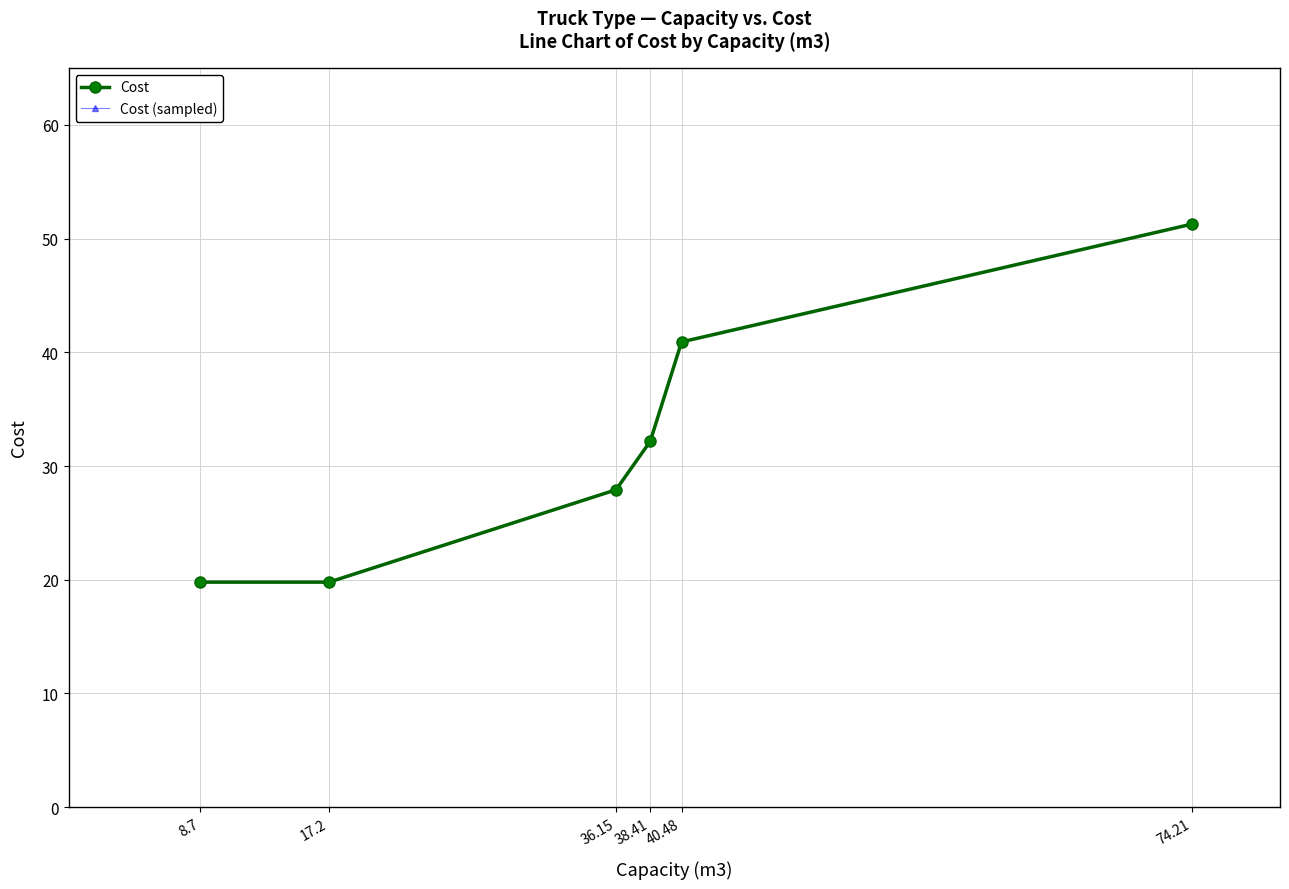

Is this an area chart (filled region under the line)?

No